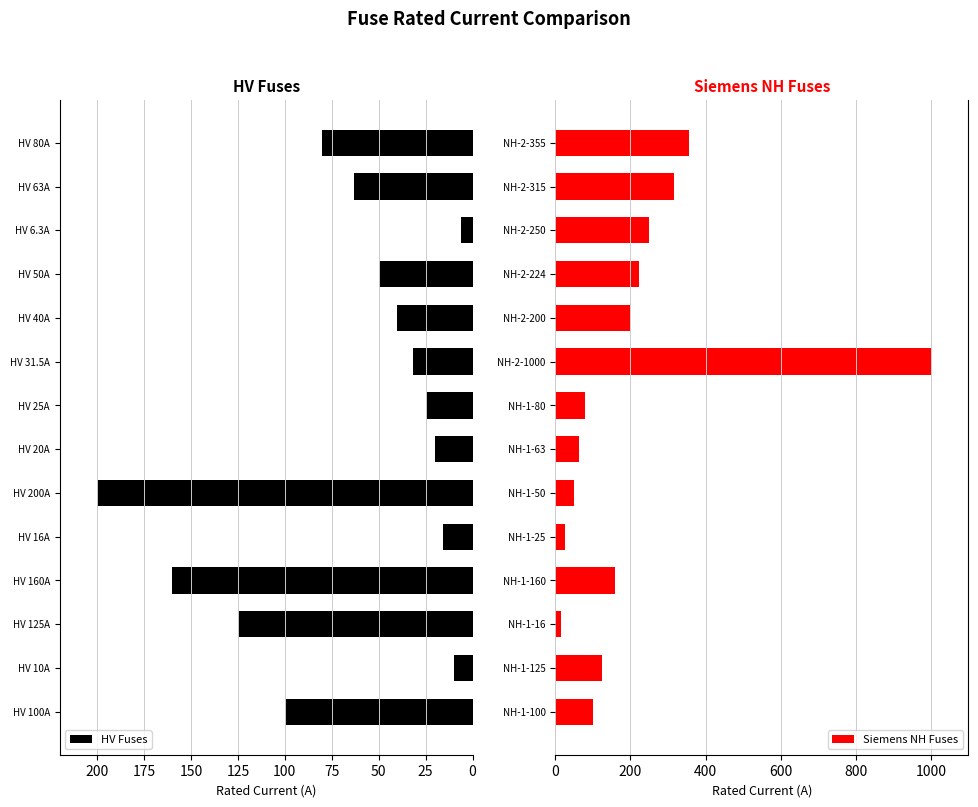

What is the sum of all HV Fuses values?

926.8